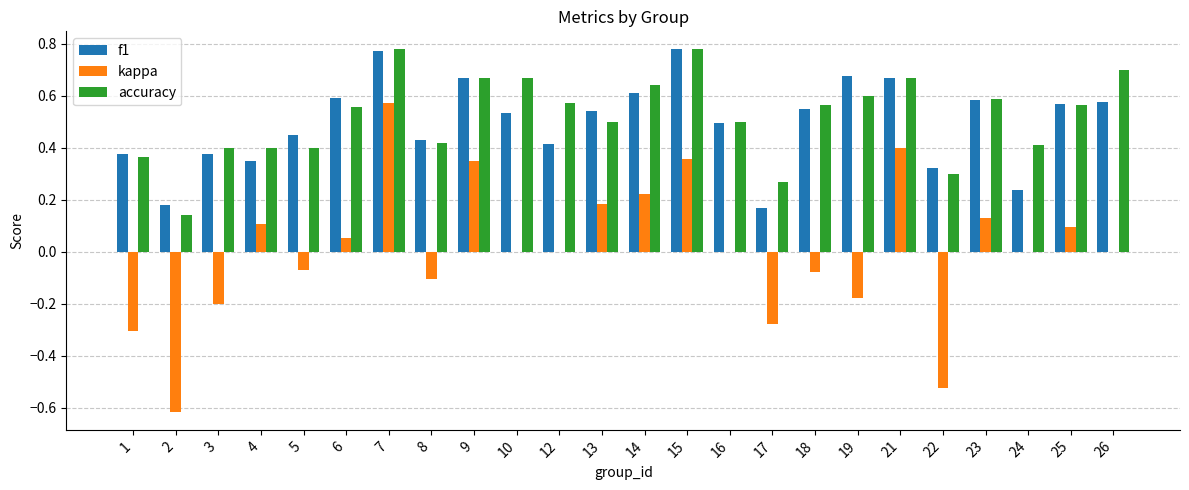

What are all the series names shown in the legend?

f1, kappa, accuracy